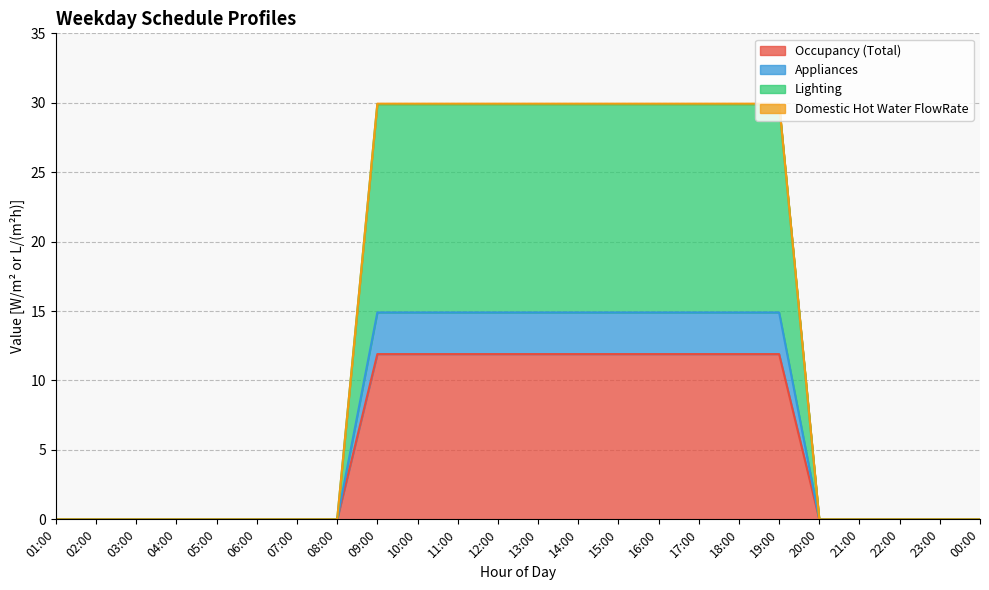

Is it true that Occupancy (Total) equals 11.9 at 18:00?

True